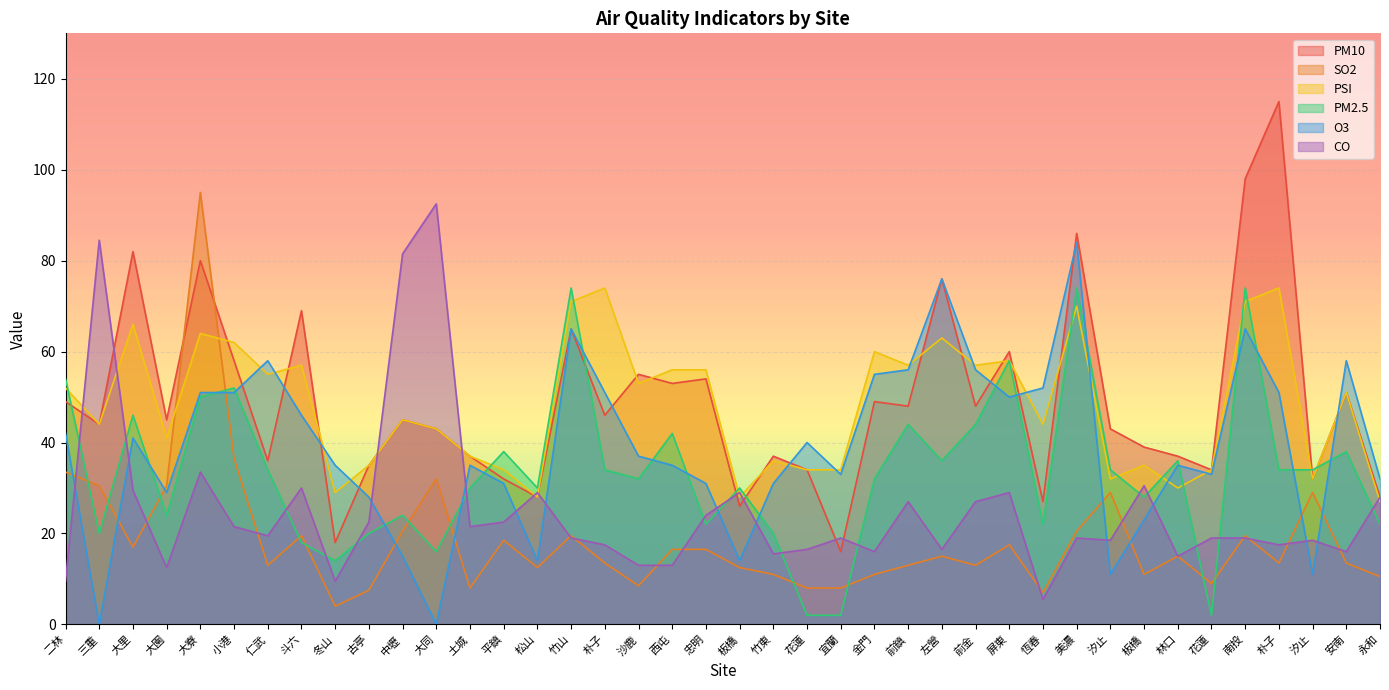

Which series has the largest range (max minus min)?

PM10